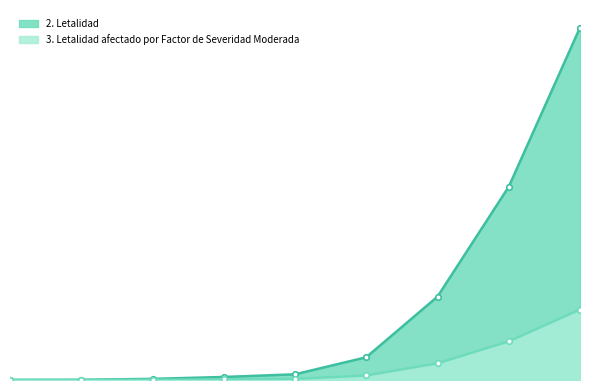

True or false: 2. Letalidad and 3. Letalidad afectado por Factor de Severidad Moderada cross at least once.

False